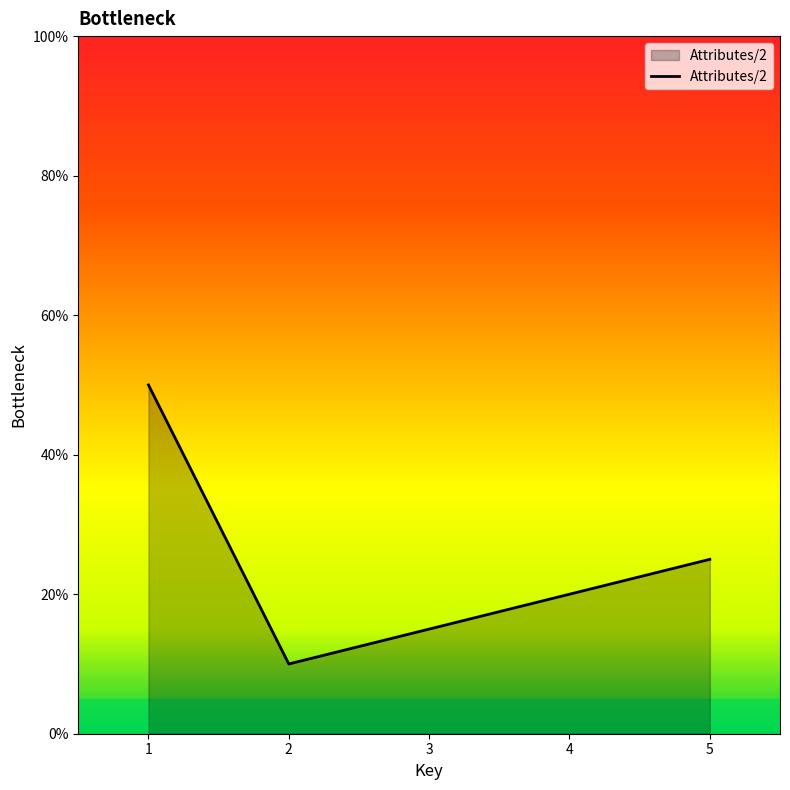

What is the sum of the values at 4 and 1?

70